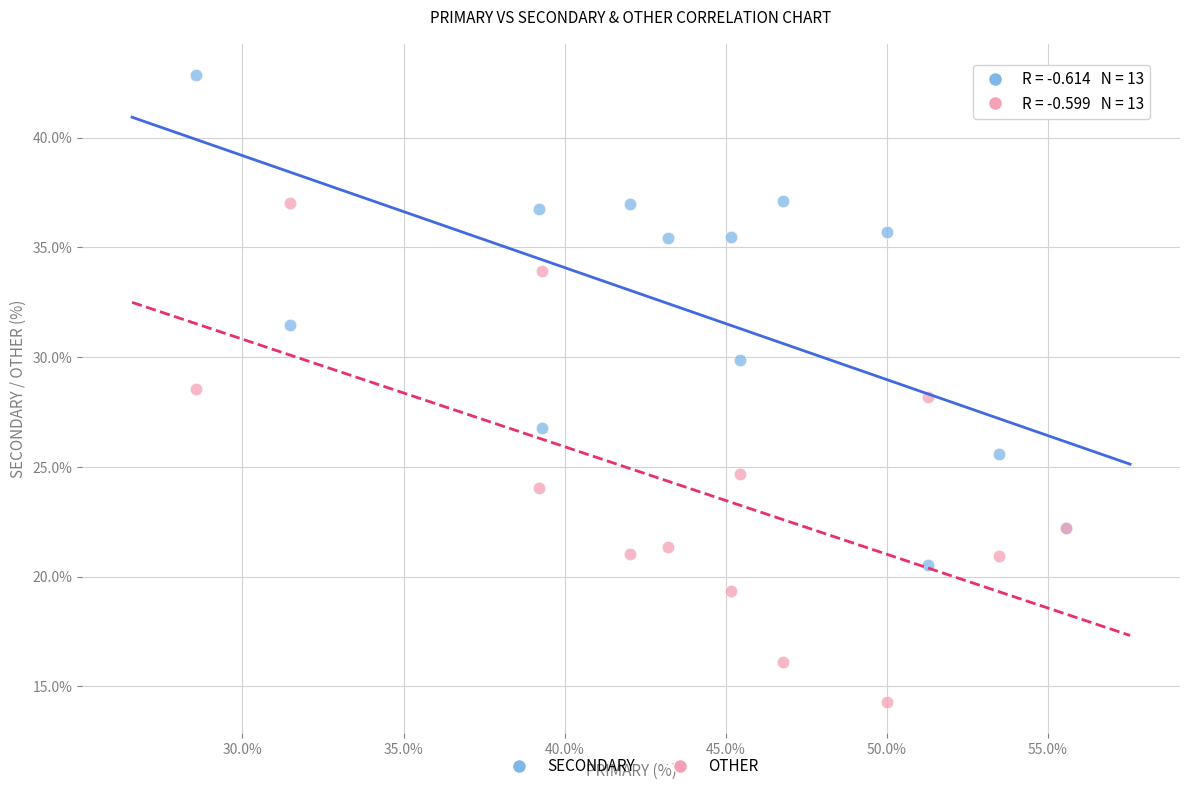

Which series contains the highest Y value?

SECONDARY